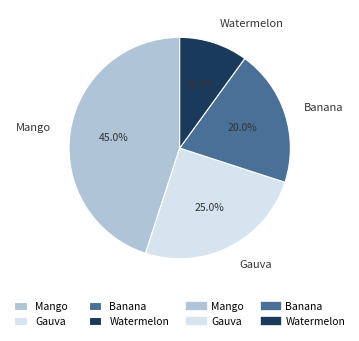

Rank the categories by value from highest to lowest.

Mango, Gauva, Banana, Watermelon